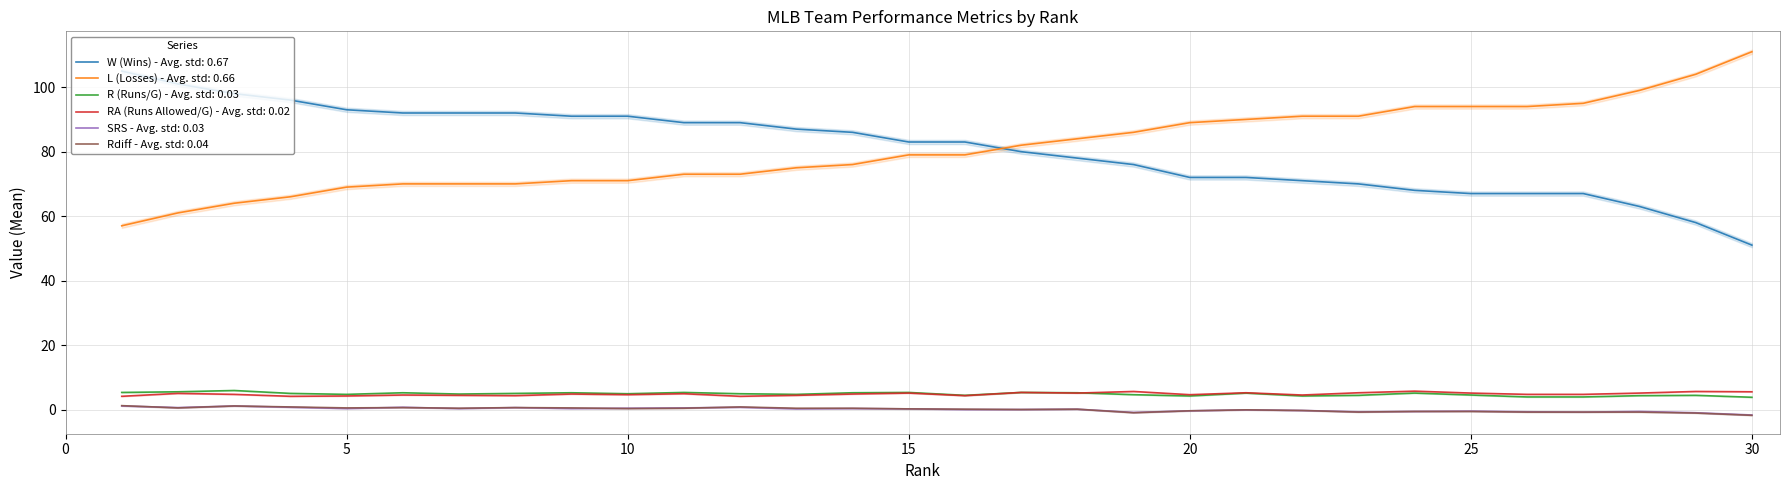

How many intersections are there between SRS and Rdiff?

5